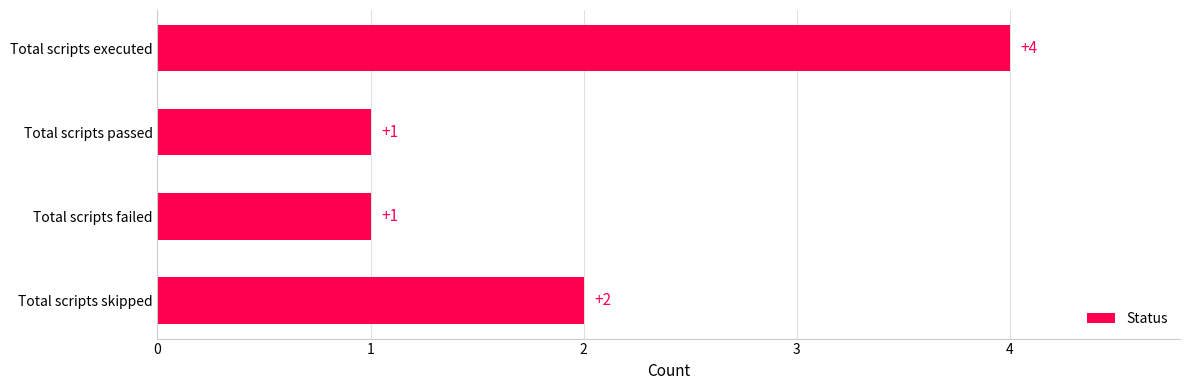

What is the ratio of the value at Total scripts skipped to the value at Total scripts executed?

0.5